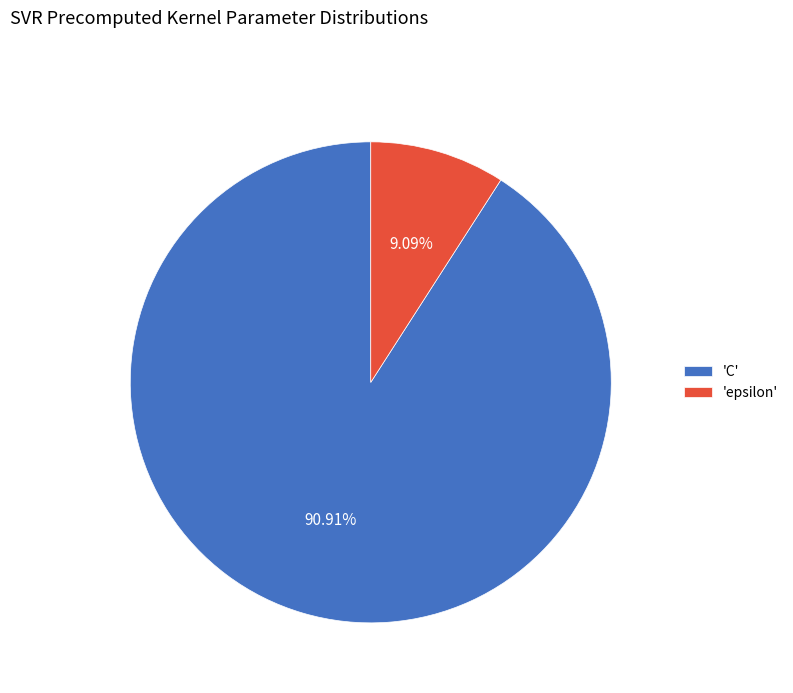

Rank the categories by value from lowest to highest.

'epsilon', 'C'